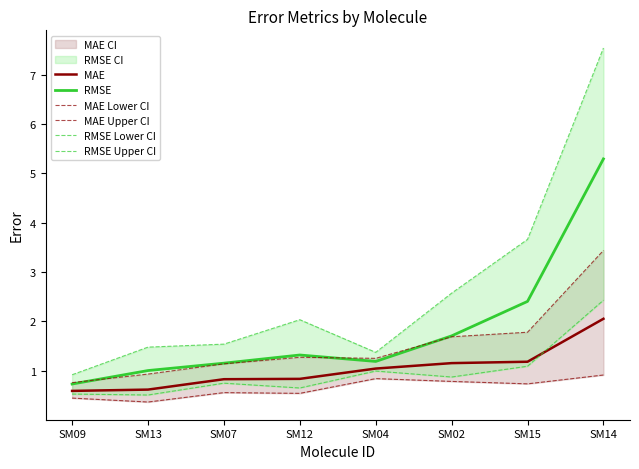

True or false: RMSE and RMSE Lower CI cross at least once.

False